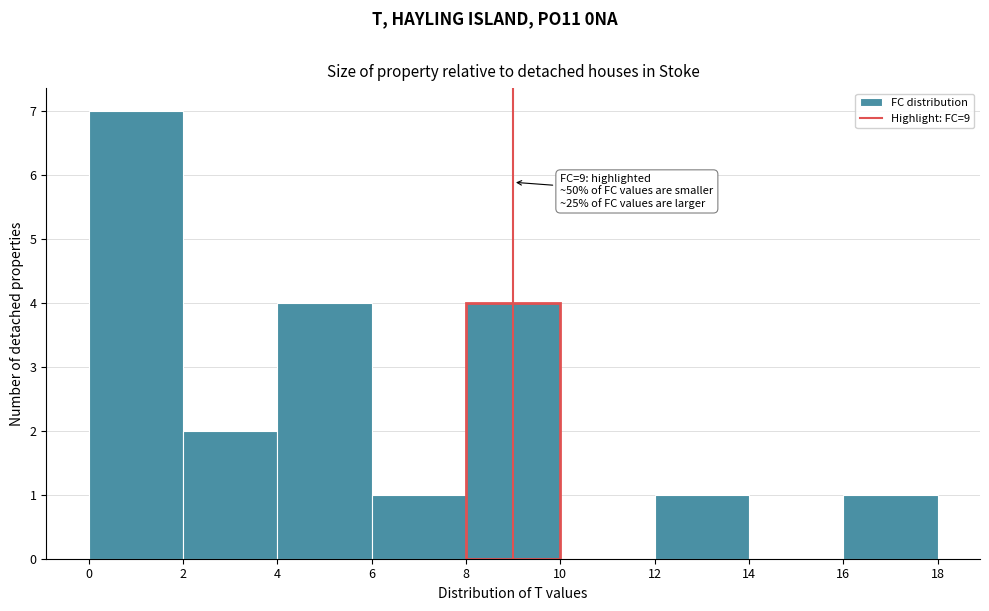

Over which range of the x-axis is the bar tallest?

0 to 2